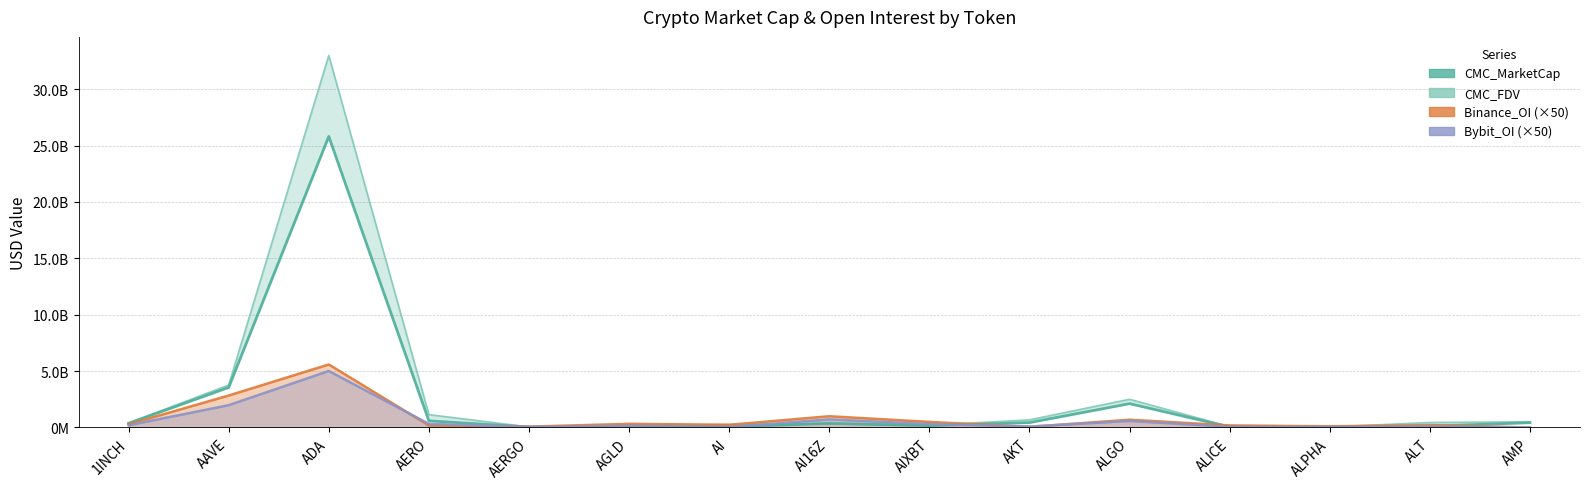

Read the value at ADA, to the nearest 100.

25806835300